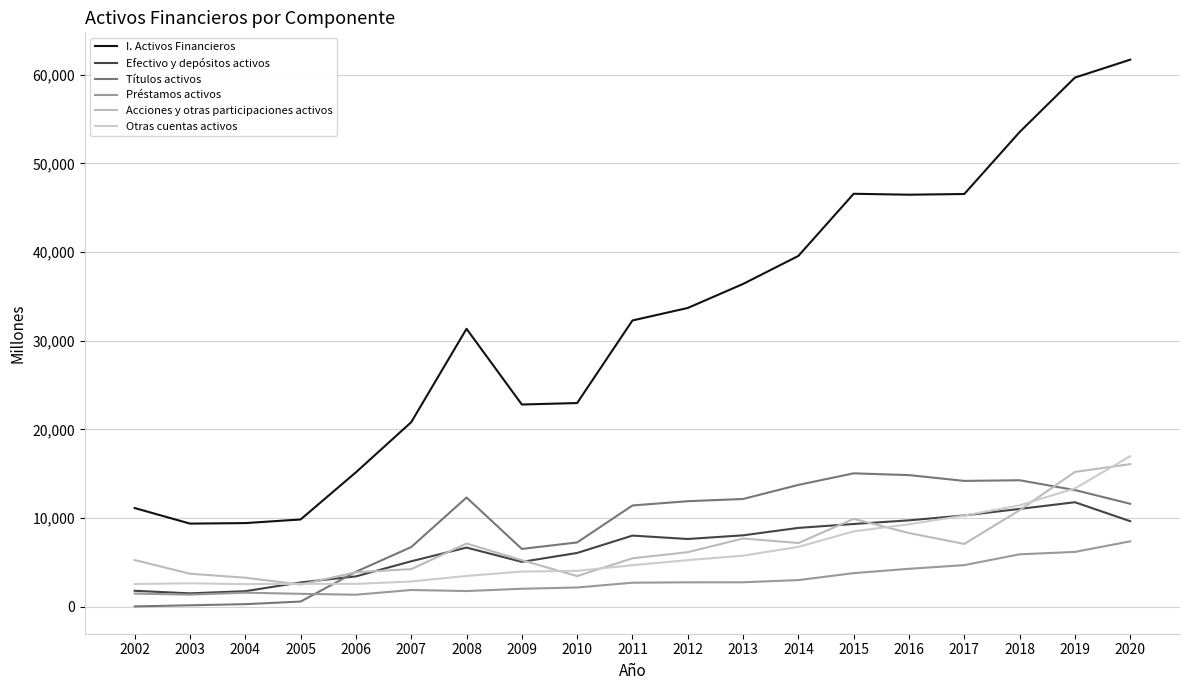

How many lines are shown in the chart?

6